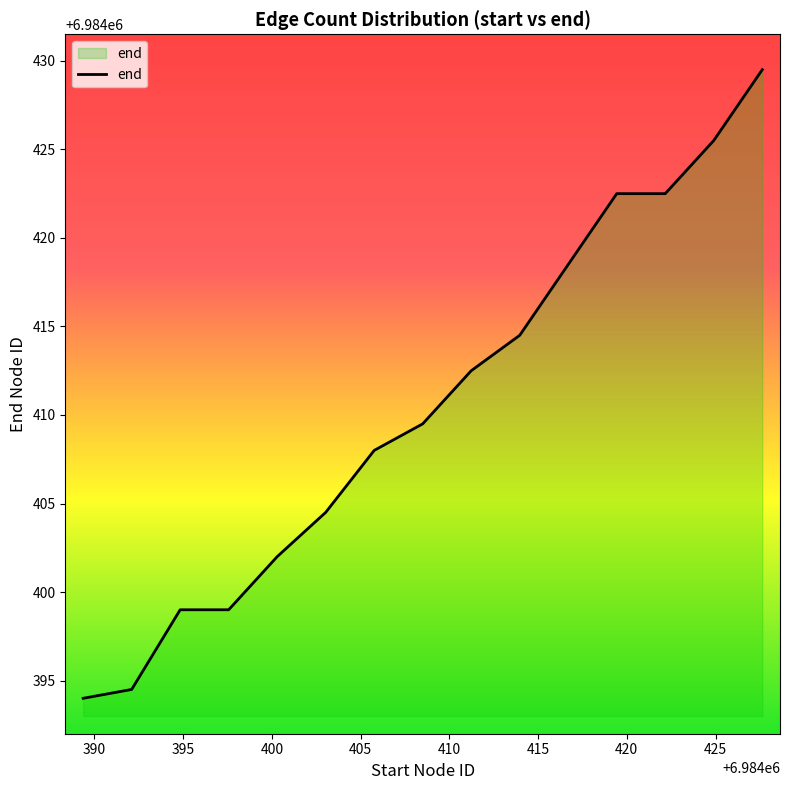

What is the smallest value displayed?

6984394.0